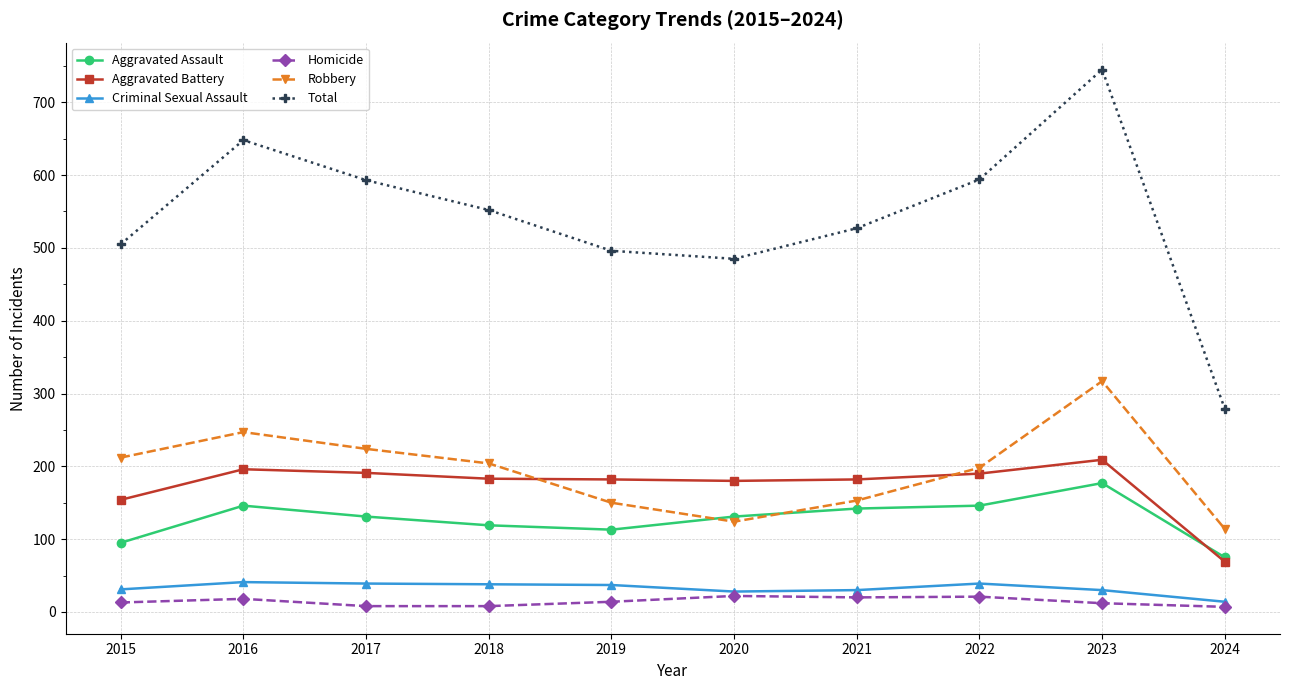

Which series has the widest spread of values?

Total